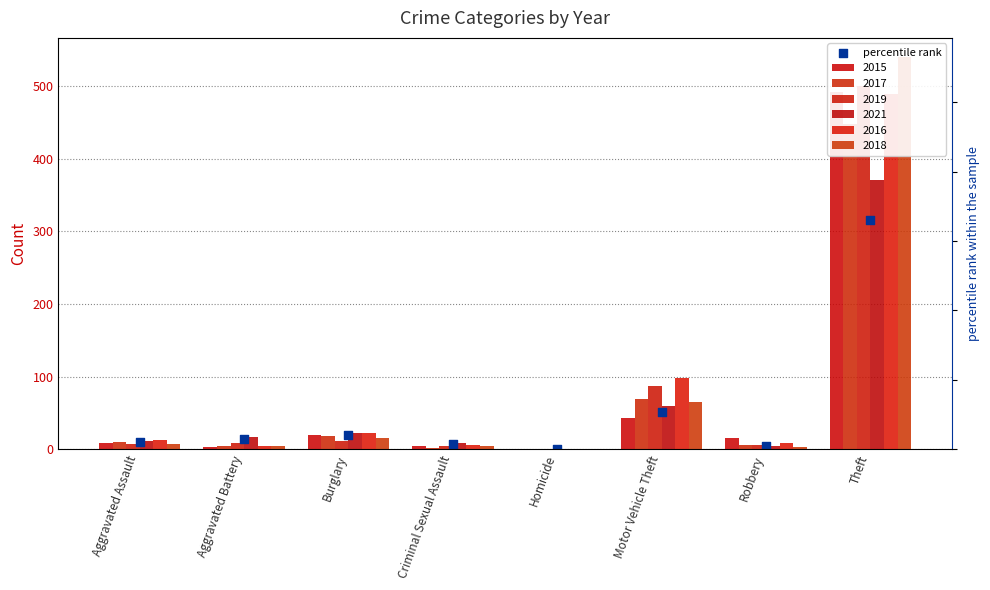

Between Robbery and Homicide, which is larger?

Robbery